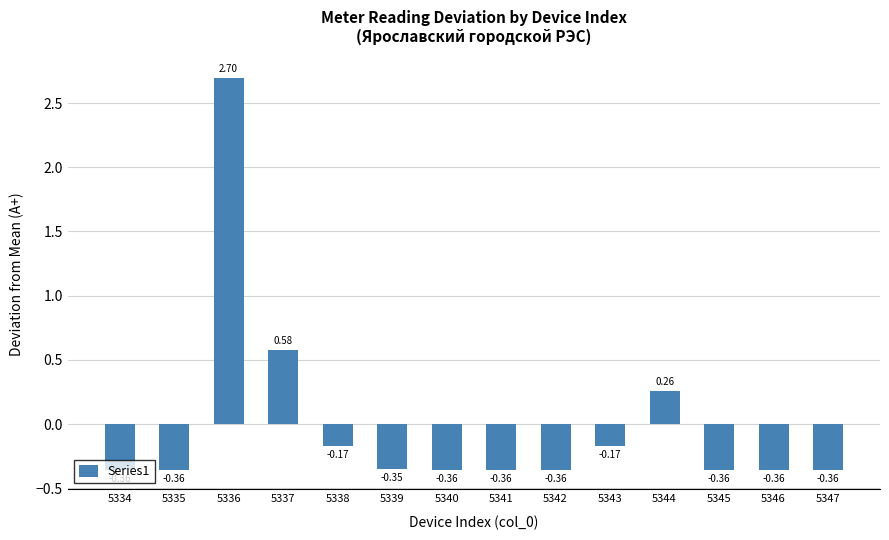

What is the change in value from 5335 to 5343?

+0.2